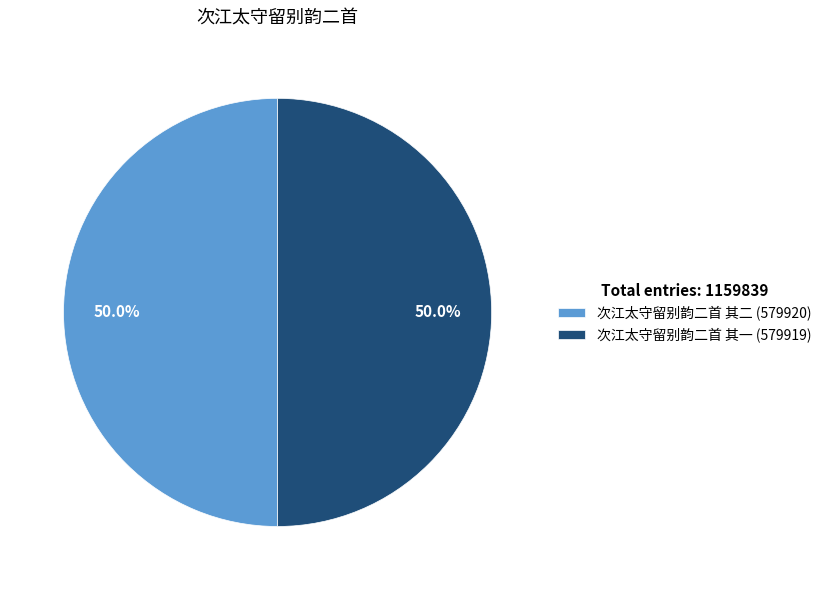

Is it true that 次江太守留别韵二首 其一 is 41% of the pie?

False